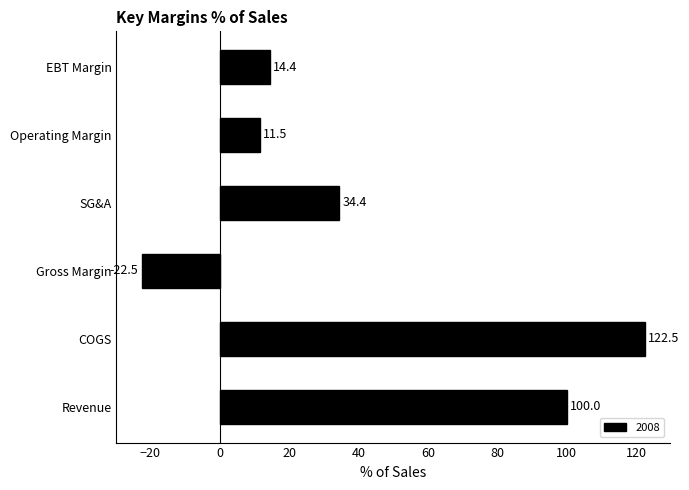

Which category has the highest value across all series?

COGS